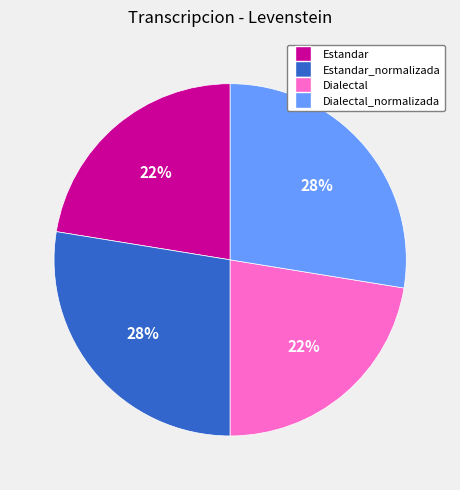

Does Estandar account for over 50% of the chart?

No